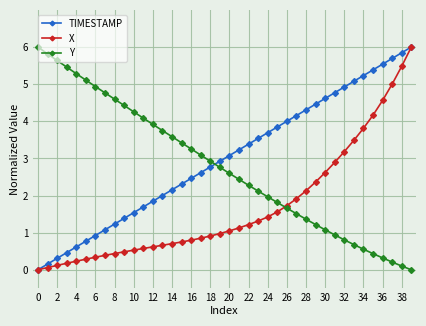

How many positive values does the X series have?

39